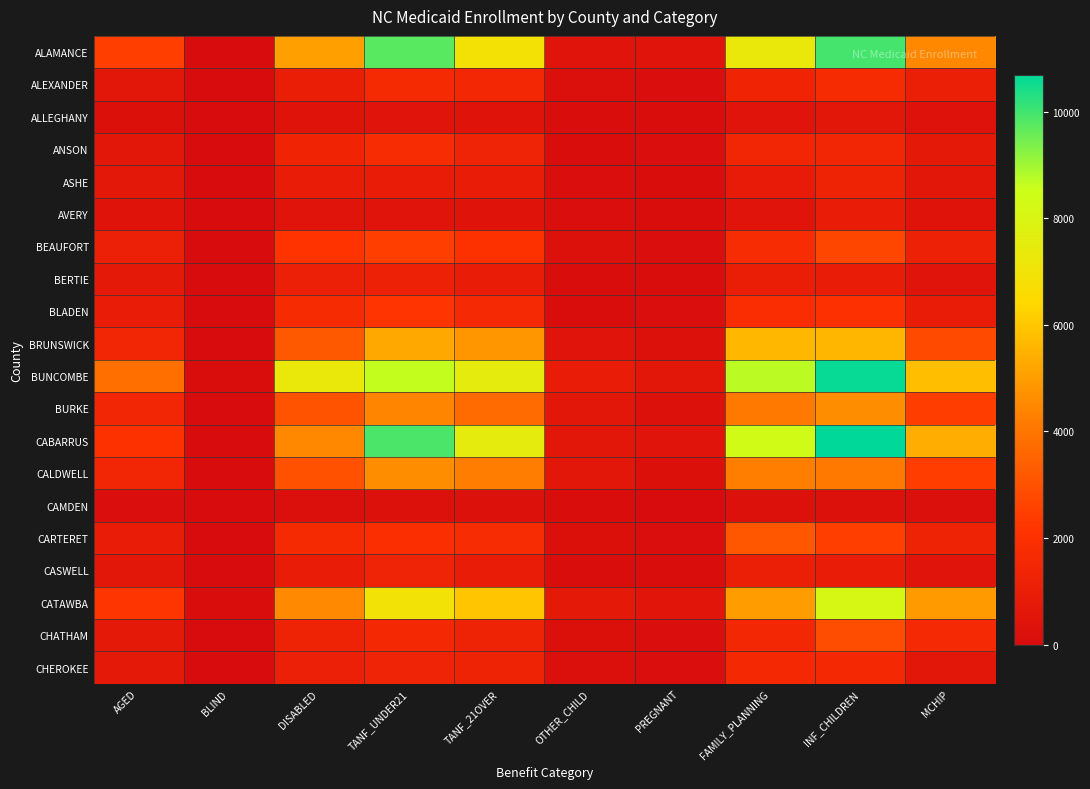

Which series has the widest spread of values?

CABARRUS